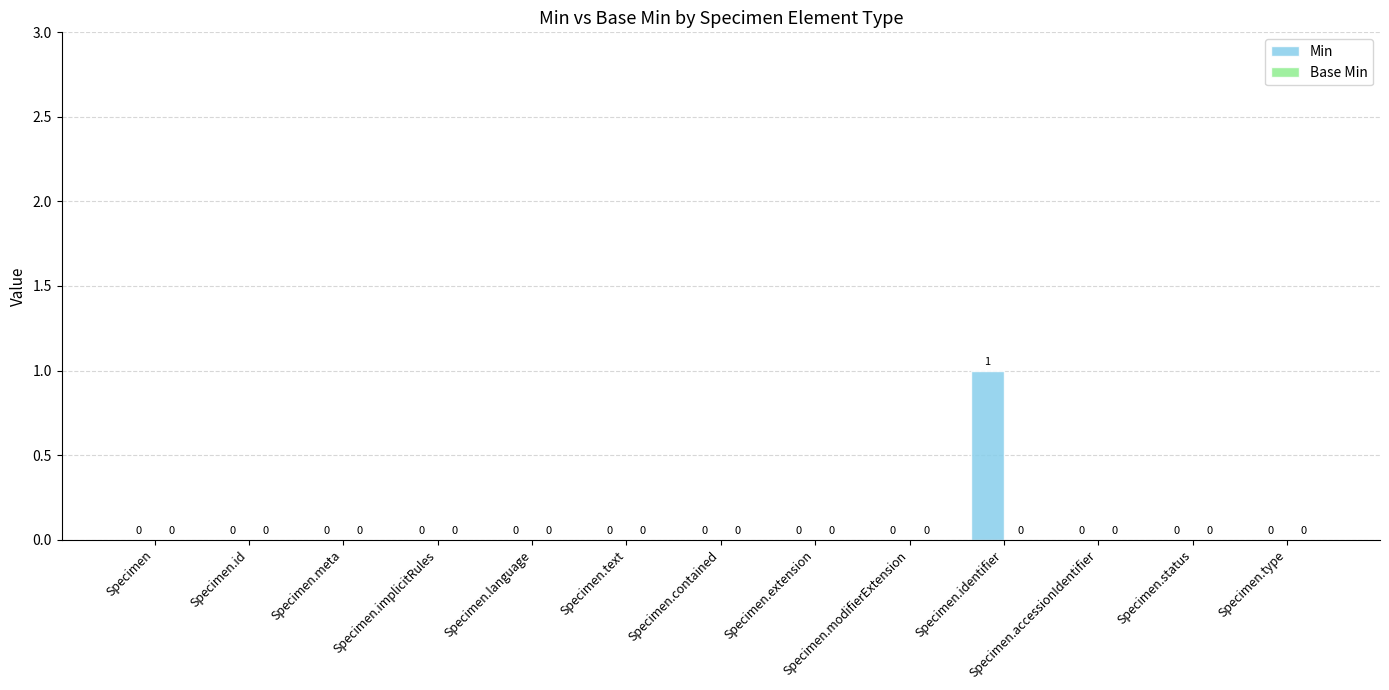

Is it true that the value at Specimen.extension is -1?

False